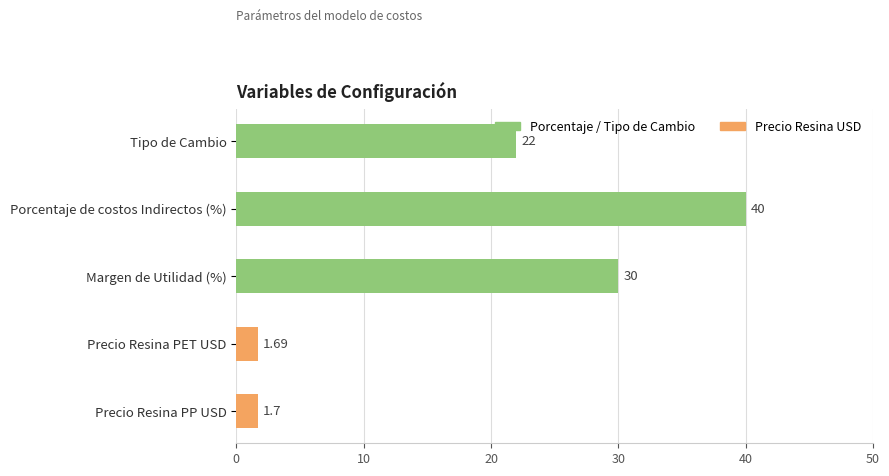

Between Margen de Utilidad (%) and Precio Resina PP USD, which is larger?

Margen de Utilidad (%)